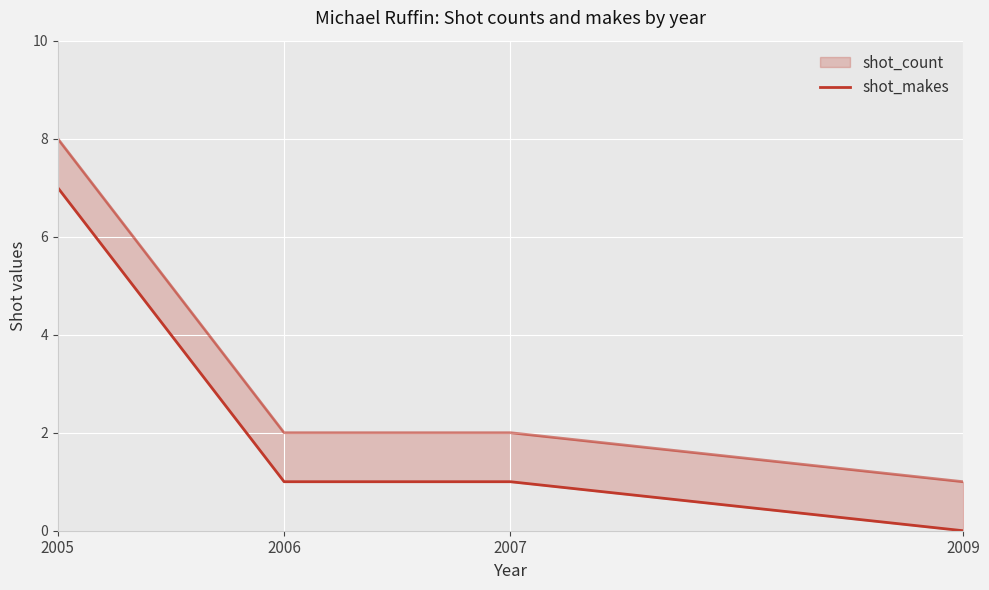

True or false: the data shows 1 at 2007.

False